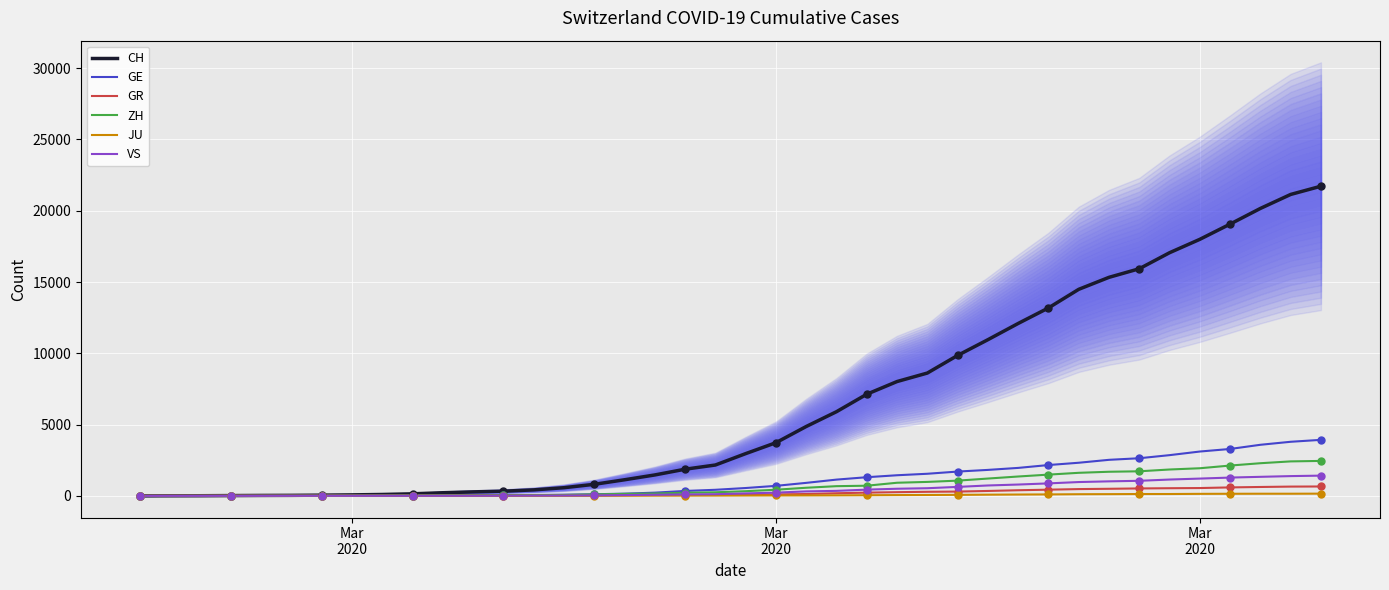

Is the value of VS at 32 greater than the value of ZH at 23?

Yes